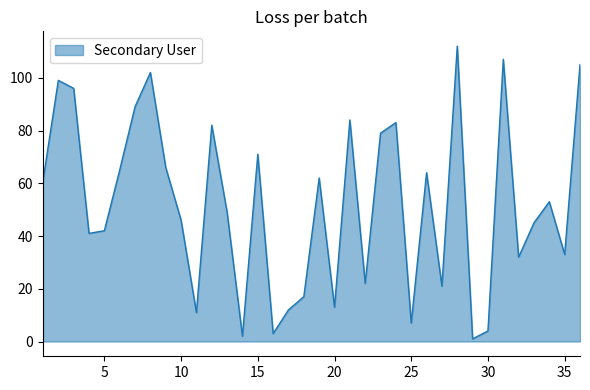

What is the greatest value displayed?

112